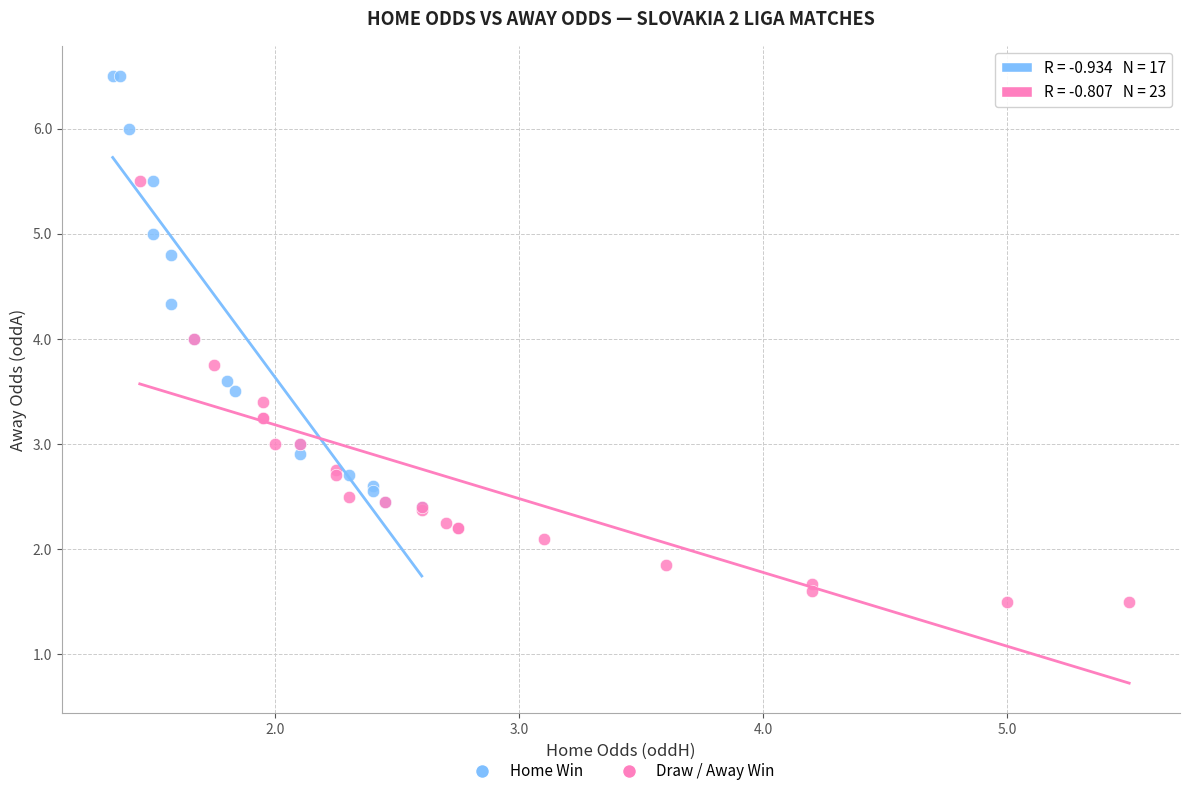

Which series contains the highest Y value?

Home Win